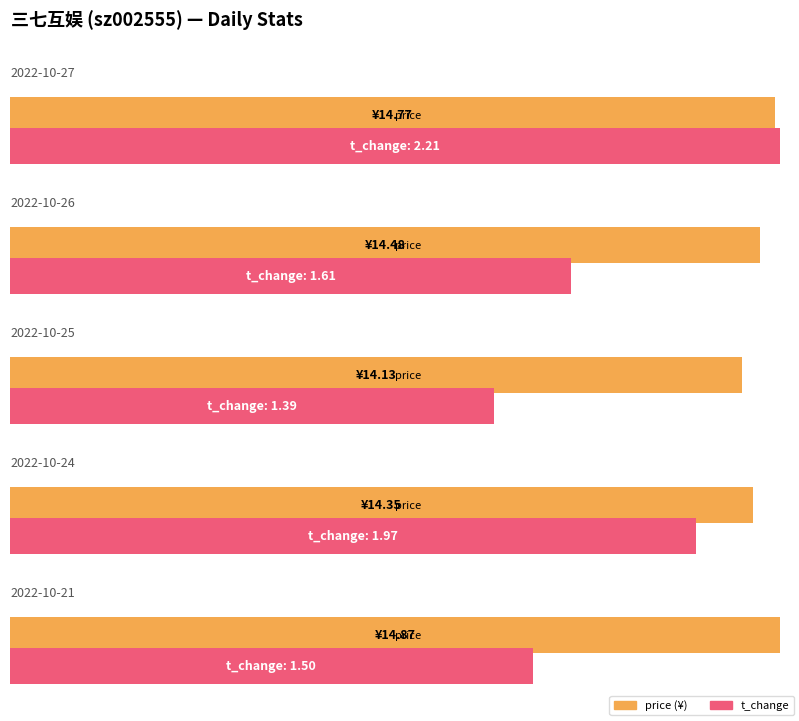

What is the difference between the maximum and minimum values in the t_change series?

0.8